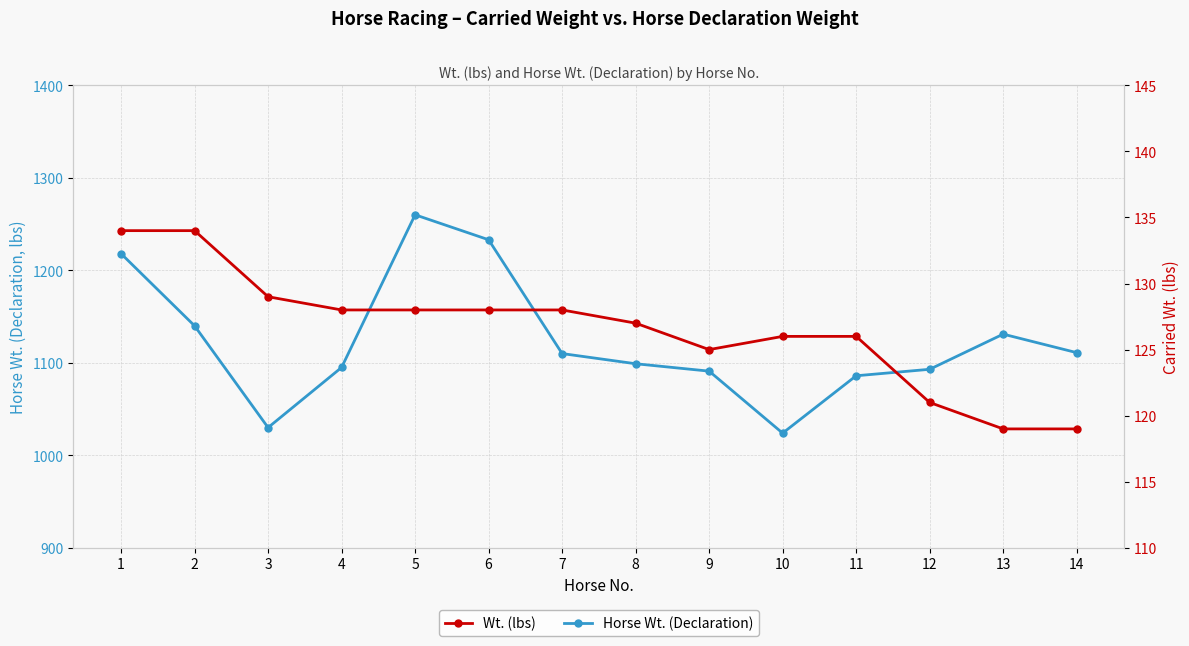

At how many categories does at least one series exceed 350?

14